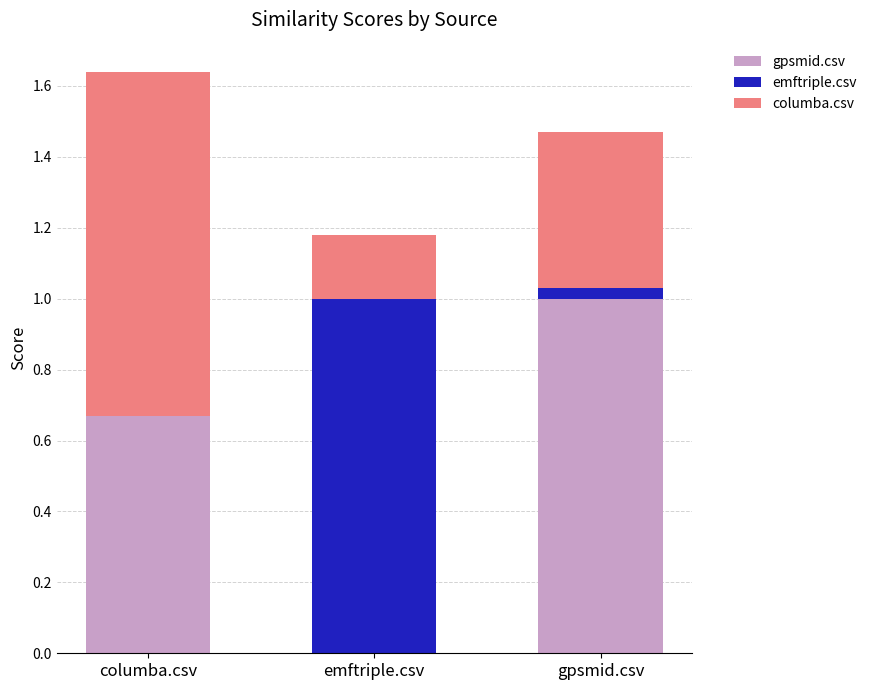

What is the total value across all series at columba.csv?

1.6